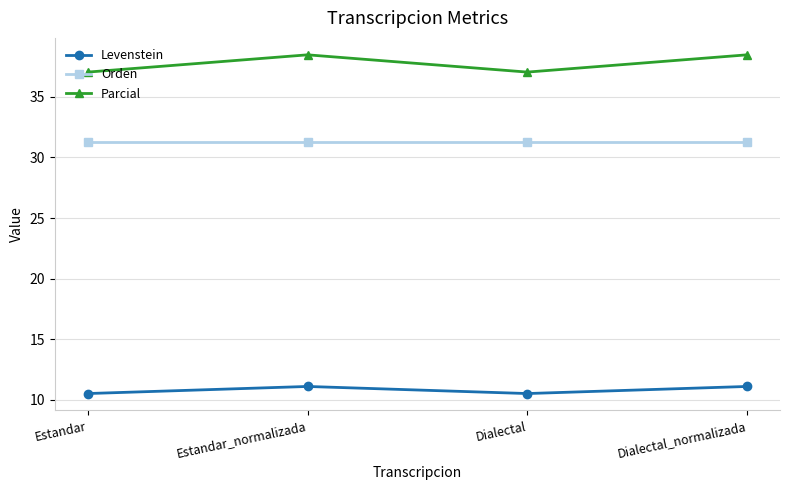

What is the label of the 1st point from the right?

Dialectal_normalizada